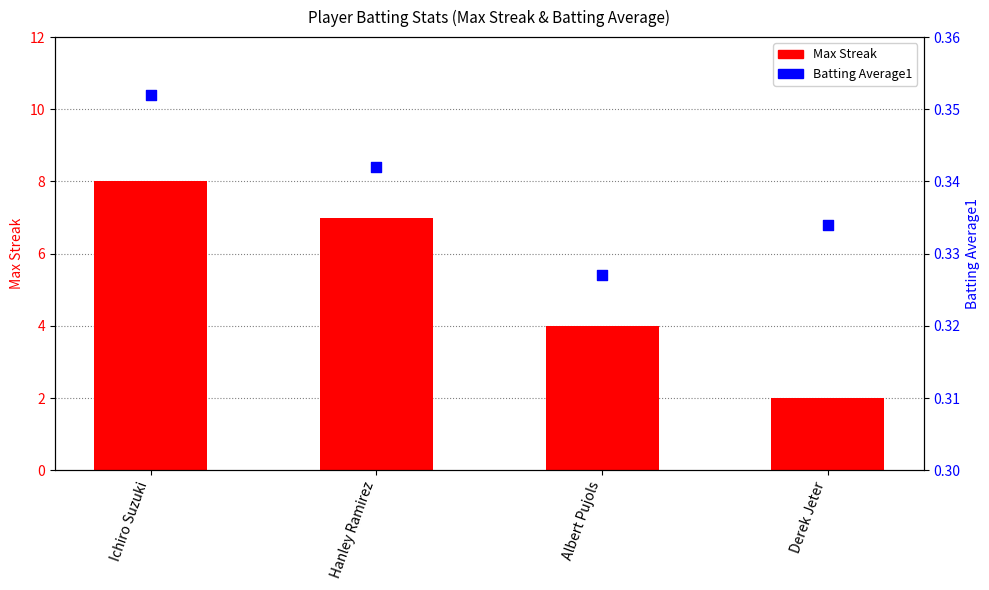

What are all the series names shown in the legend?

Max Streak, Batting Average1